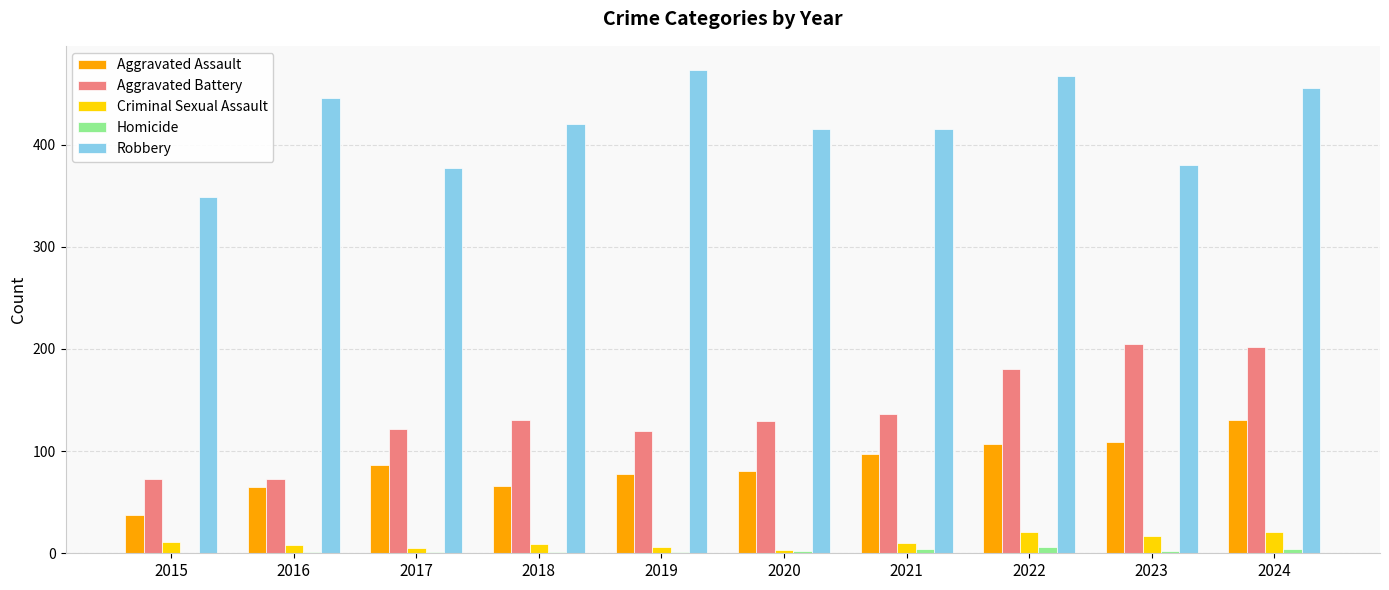

Count the number of data series in this chart.

5